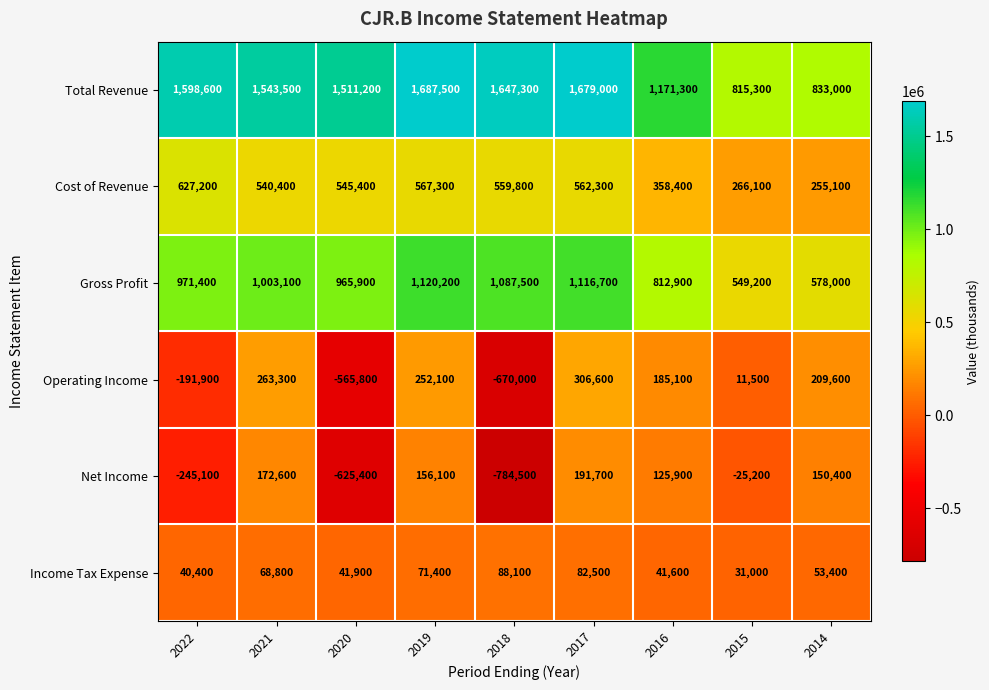

What is the greatest value displayed?

1687500